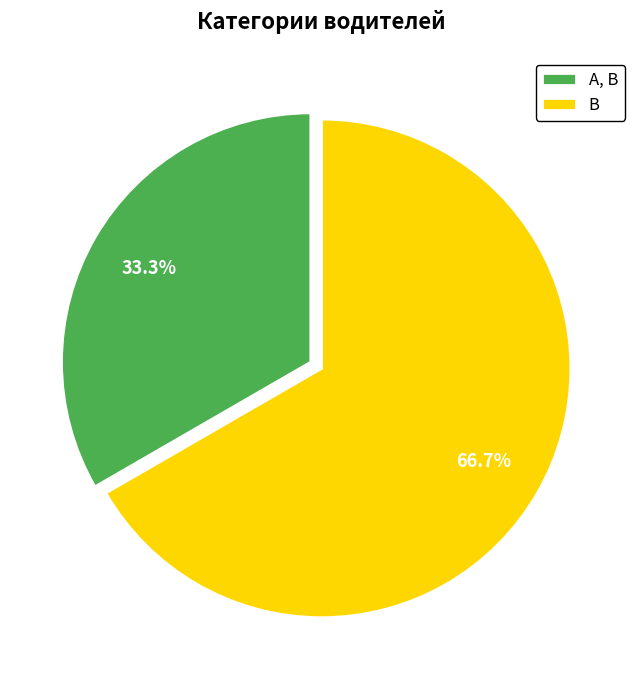

True or false: B accounts for 67% of the total.

True